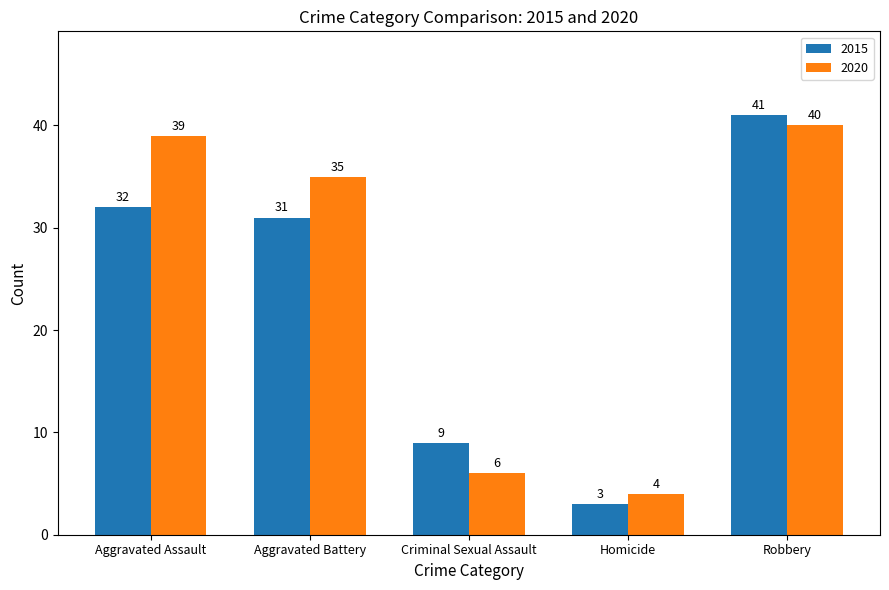

The 2015 series shows 32 at Aggravated Assault. True or false?

True